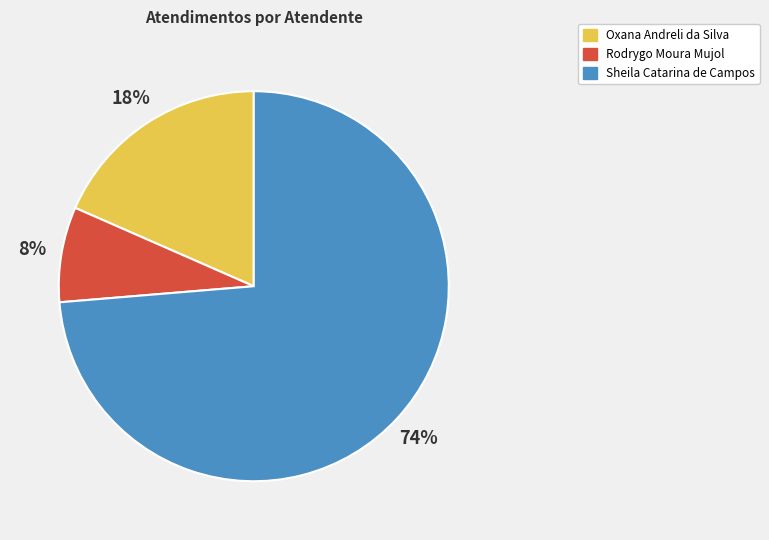

To the nearest percent, what is the combined percentage of Rodrygo Moura Mujol and Sheila Catarina de Campos?

82%